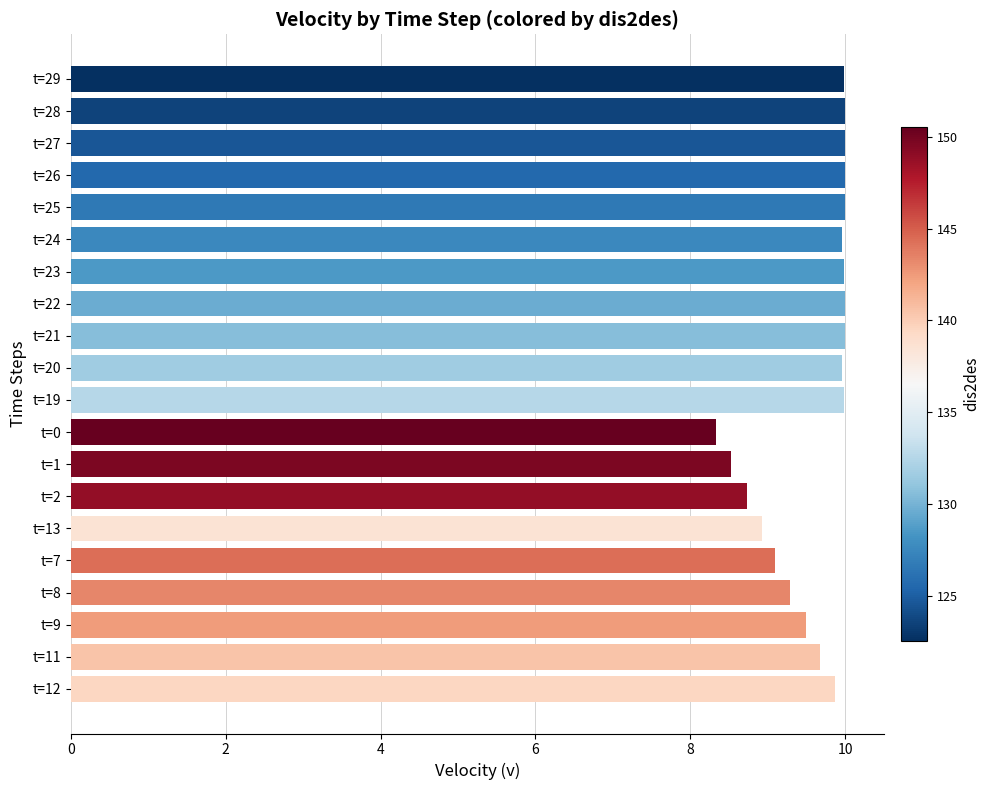

What is the greatest value displayed?

10.0